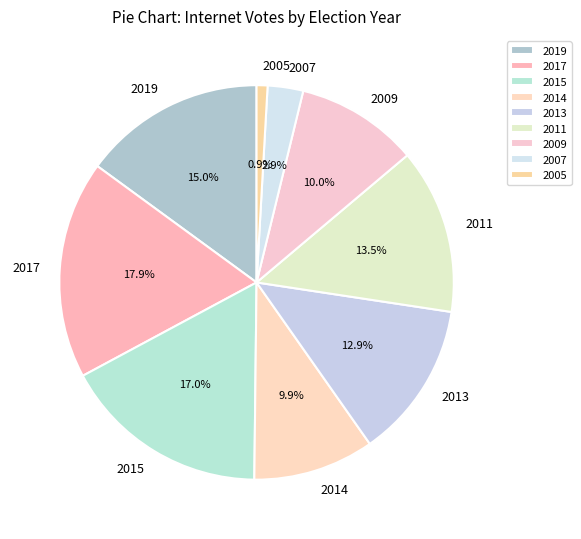

True or false: 2005 accounts for 1% of the total.

True